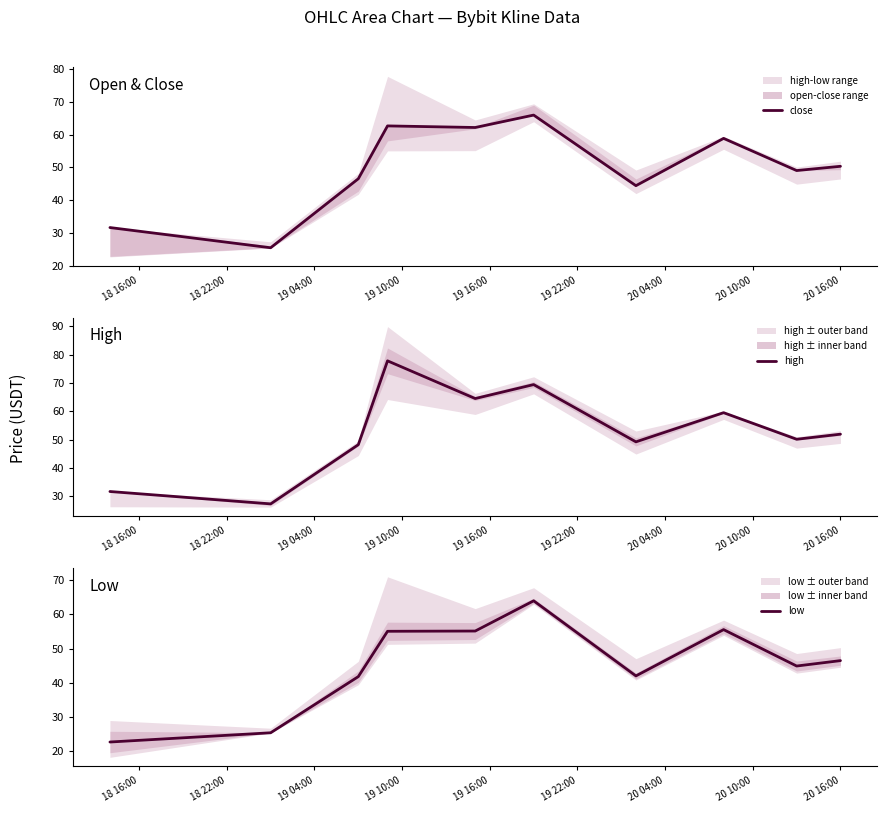

What is the maximum value for high?

77.8